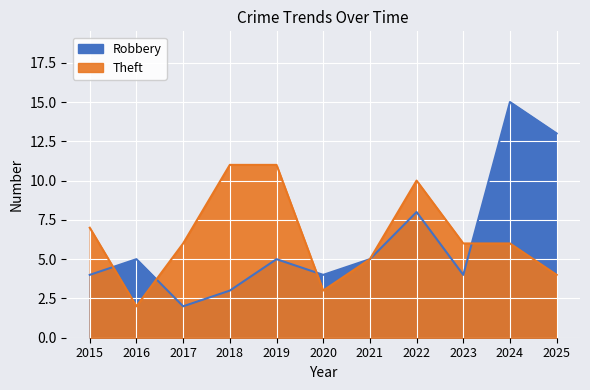

Which series changed the most between 2015 and 2019?

Theft